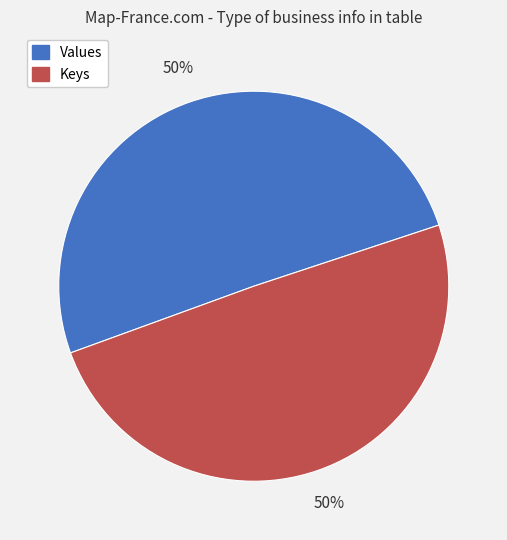

What is the ratio of the value at Values to the value at Keys?

1.0